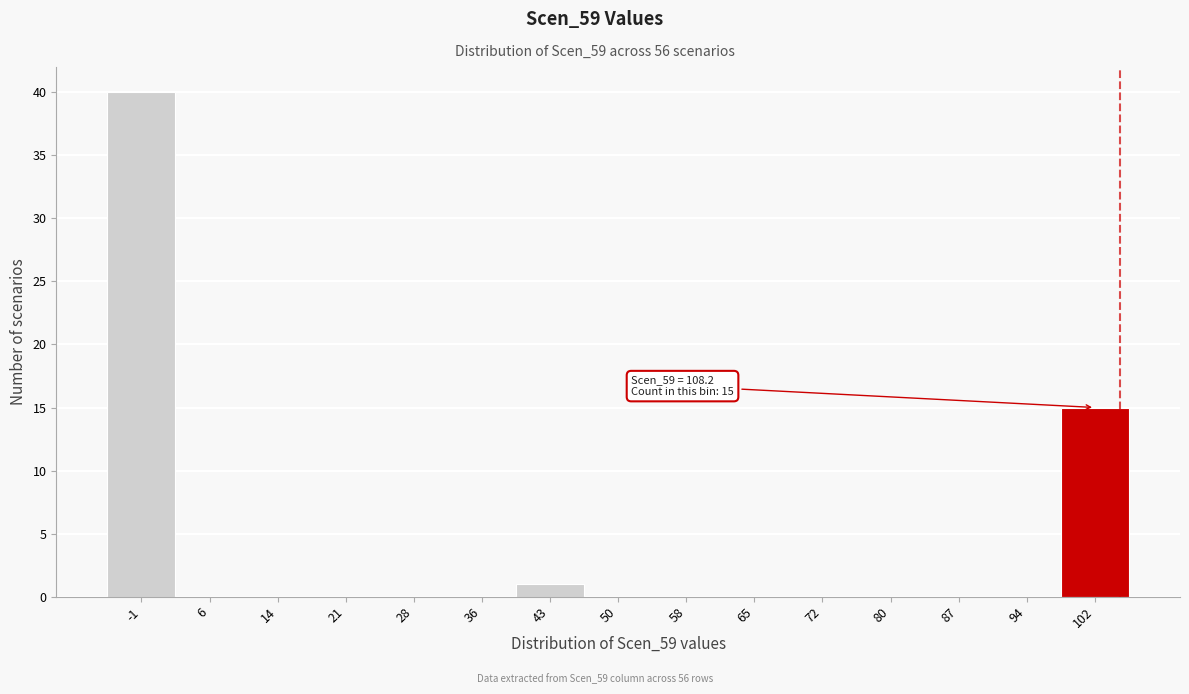

Reading left to right, list all the values displayed in this chart.

-1=40	6=0	14=0	21=0	28=0	36=0	43=1	50=0	58=0	65=0	72=0	80=0	87=0	94=0	102=15